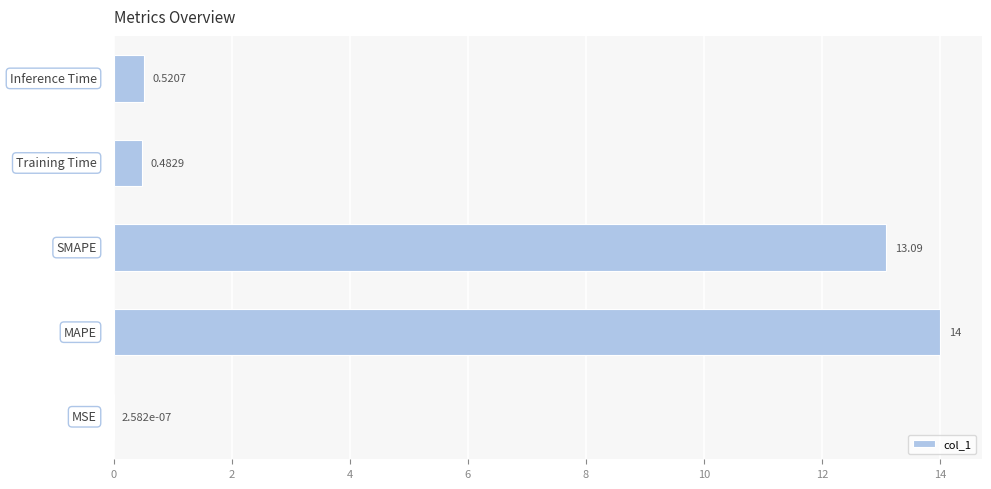

What is the sum of all values?

28.1